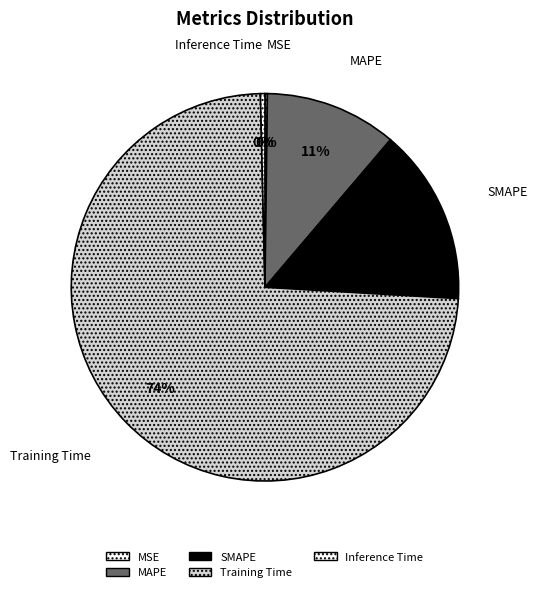

Which slice is the smallest?

MSE